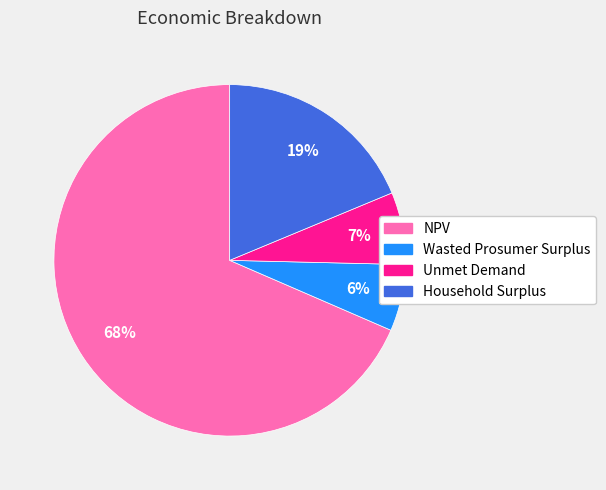

Is NPV the majority of the pie?

Yes